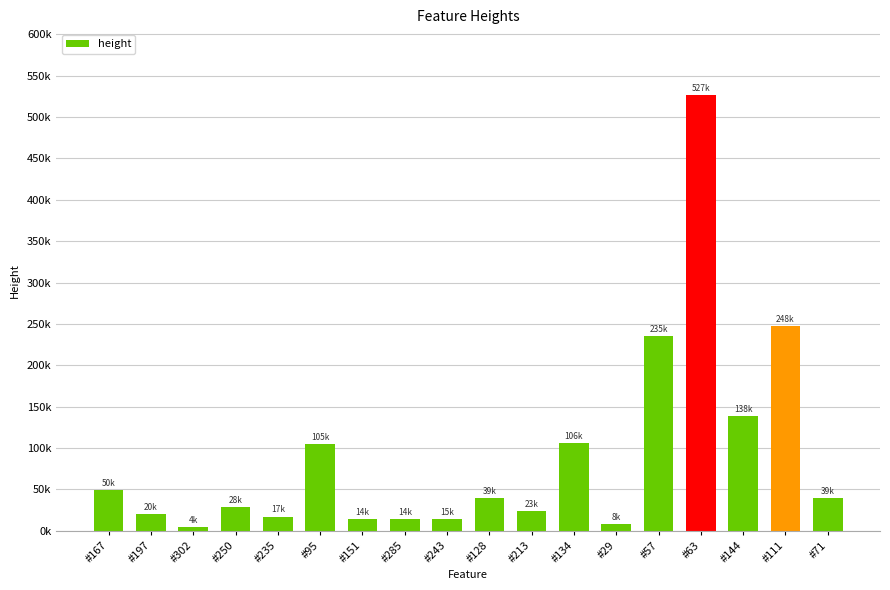

Which has a higher value, #111 or #71?

#111